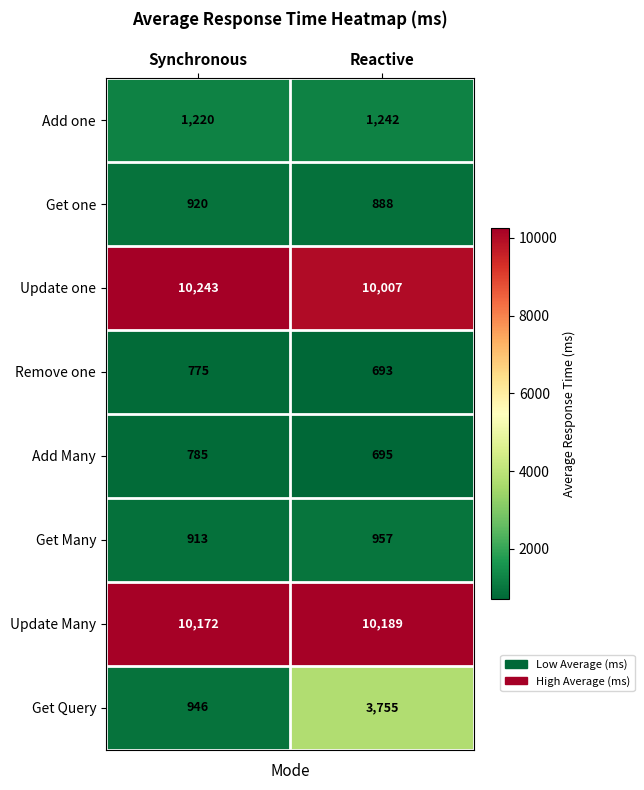

At how many categories does at least one series exceed 9697?

2